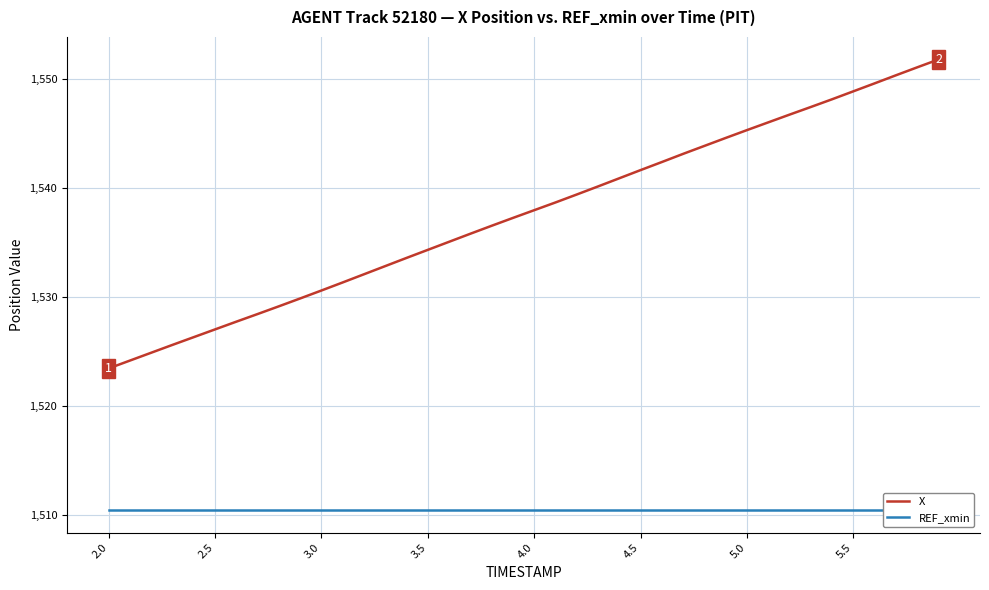

True or false: X has more than 2 interior local peaks.

False